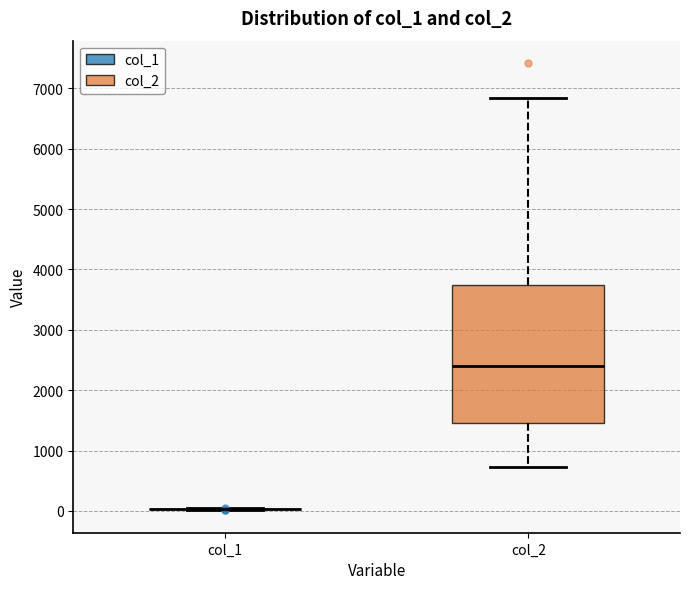

Reading left to right, transcribe this box plot: for each box, give where its median line is, the range the box spans, and where its two whiskers end, as read against the y-axis. The values are not printed on the chart, so give them approximately, as read against the axis.

col_1: box collapsed to a line at 0, whiskers 0 to 0
col_2: median 2400, box 1500 to 3800, whiskers 700 to 6800